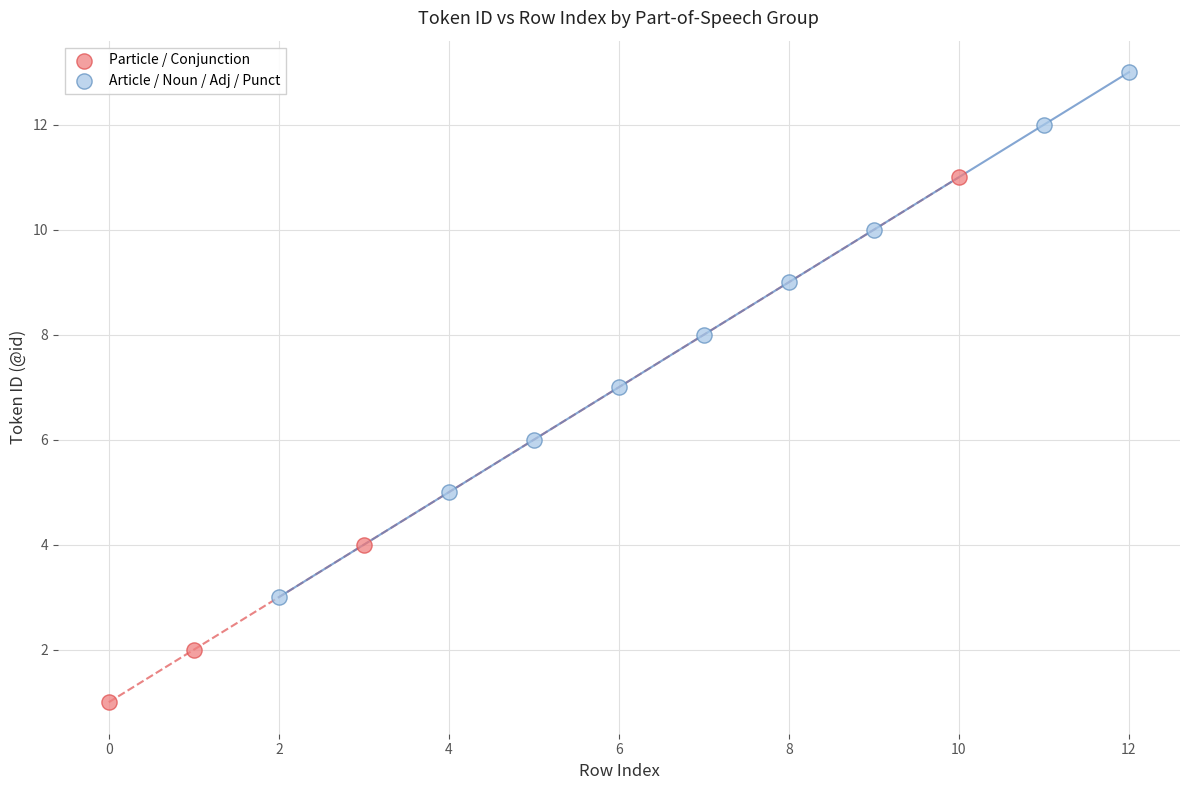

Which series contains the highest Y value?

Article / Noun / Adj / Punct